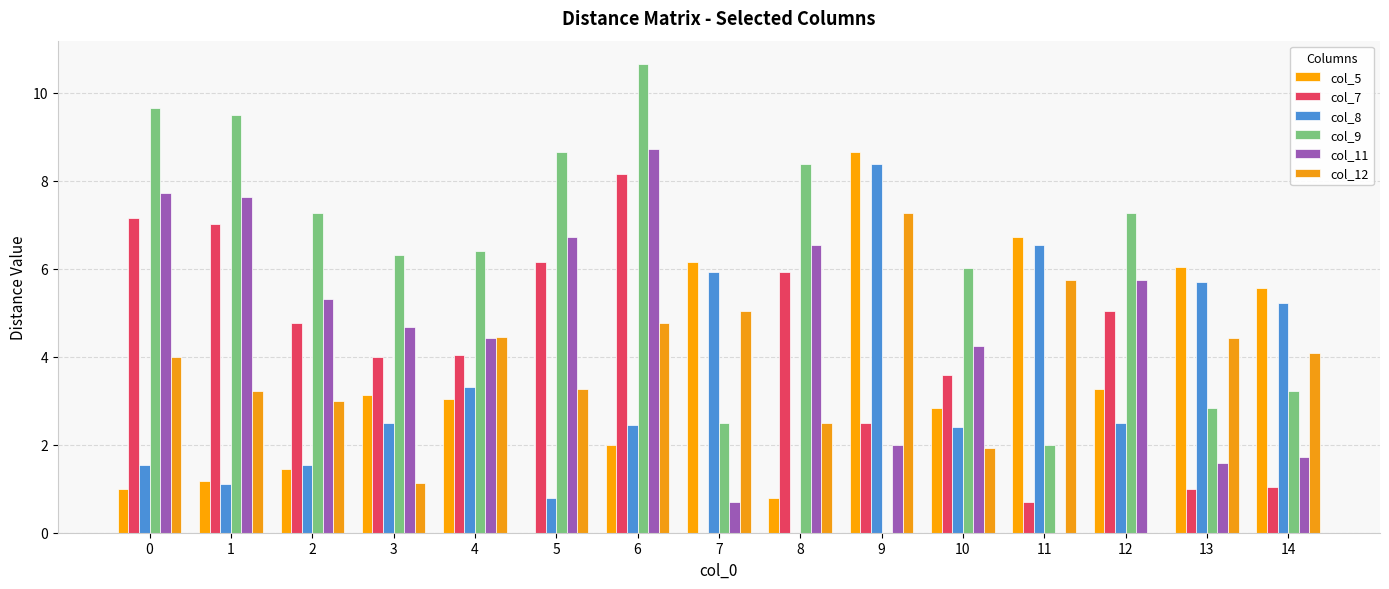

List the labels in order of col_5 value, smallest first.

5, 8, 0, 1, 2, 6, 10, 4, 3, 12, 14, 13, 7, 11, 9